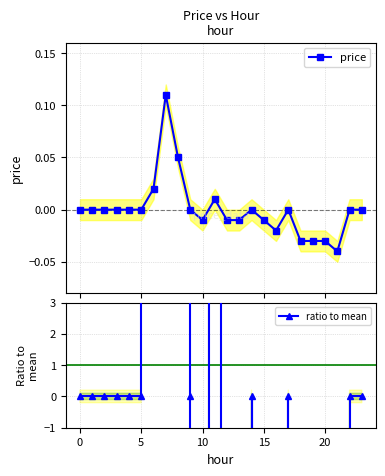

Which has a higher value, 22 or 14?

22